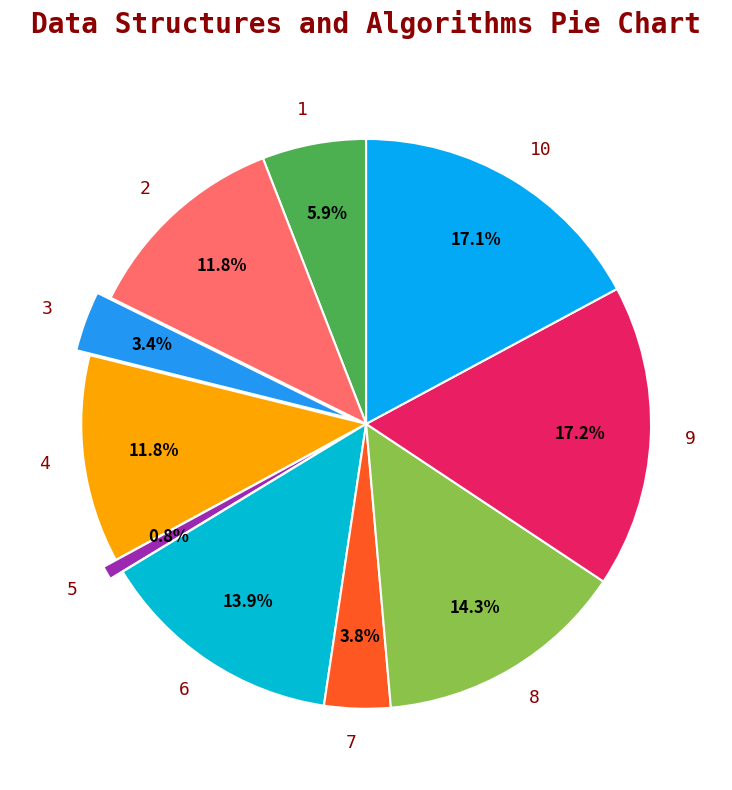

Approximately how many times larger is the value at 10 compared to 8?

1.2